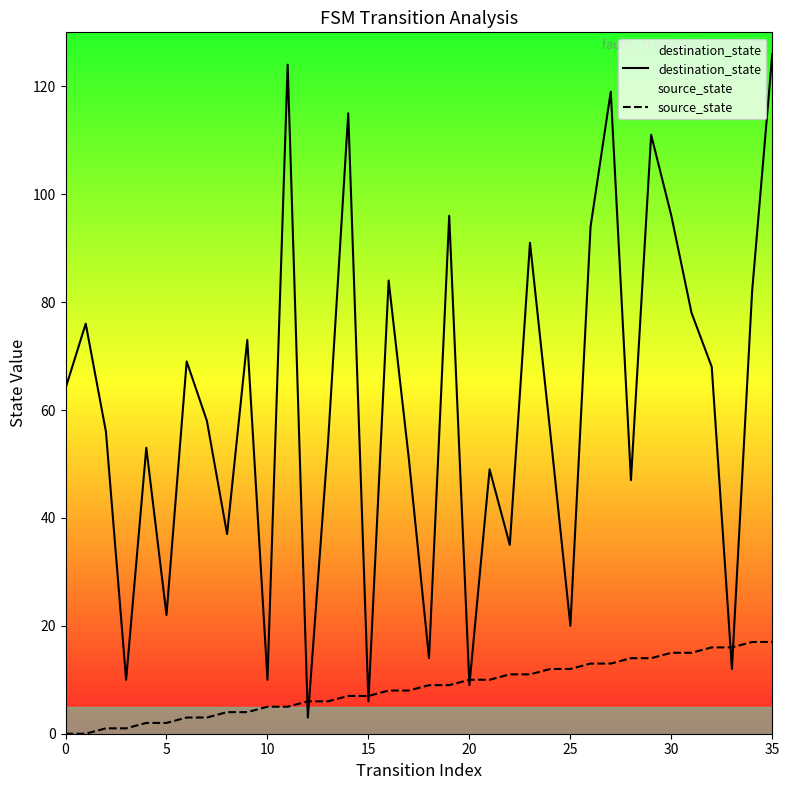

Which series contains the highest Y value?

destination_state